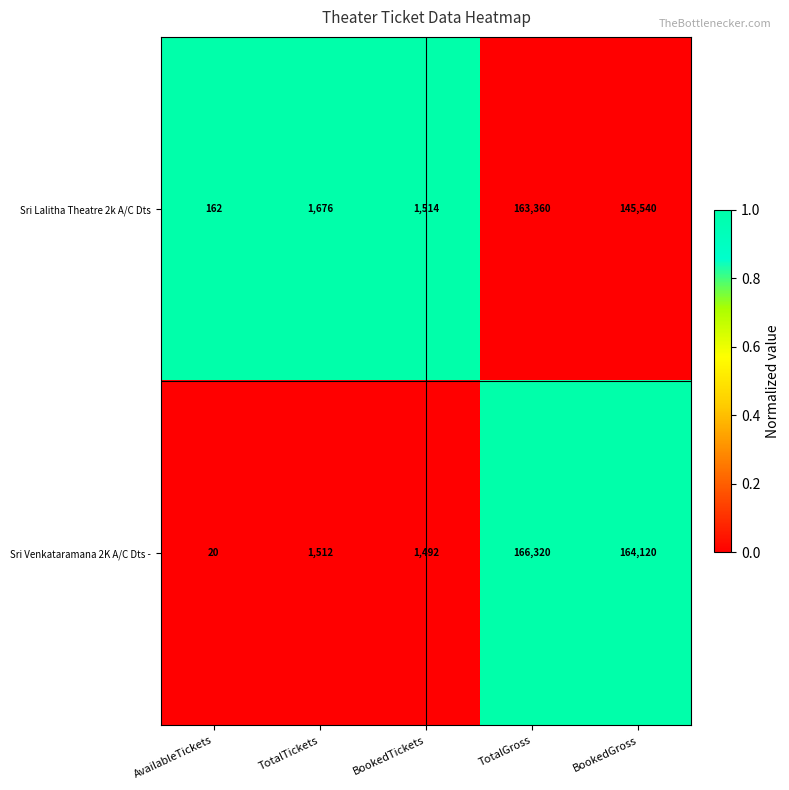

What value does the Sri Venkataramana 2K A/C Dts - series have at BookedTickets?

1492